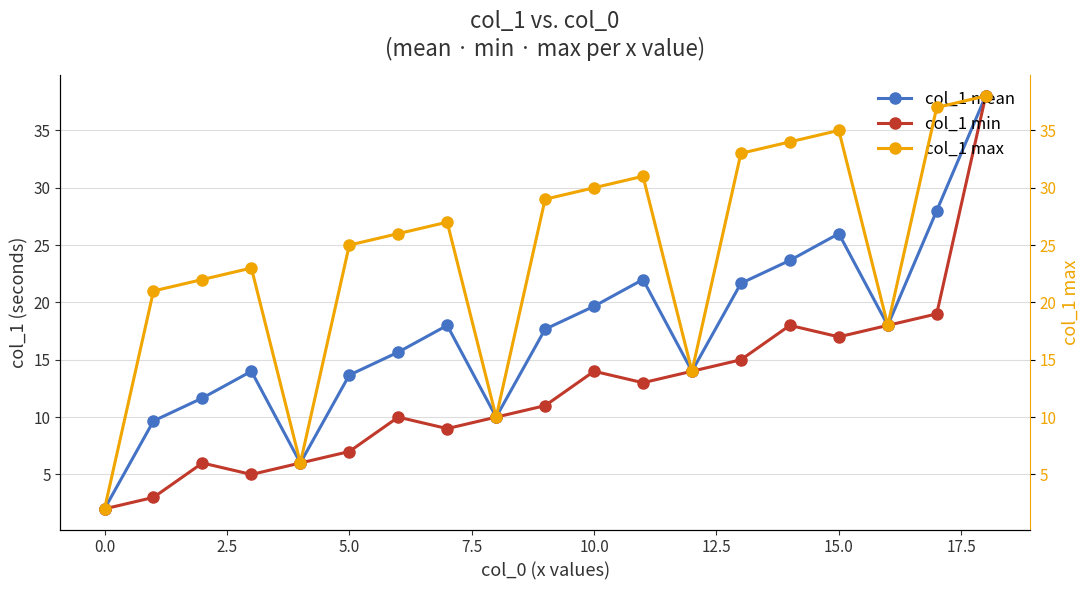

Reading right to left, extract all data points from this chart.

col_1 mean: 38.0	28.0	18.0	26.0	23.7	21.7	14.0	22.0	19.7	17.7	10.0	18.0	15.7	13.7	6.0	14.0	11.7	9.7	2.0
col_1 min: 38.0	19.0	18.0	17.0	18.0	15.0	14.0	13.0	14.0	11.0	10.0	9.0	10.0	7.0	6.0	5.0	6.0	3.0	2.0
col_1 max: 38.0	37.0	18.0	35.0	34.0	33.0	14.0	31.0	30.0	29.0	10.0	27.0	26.0	25.0	6.0	23.0	22.0	21.0	2.0